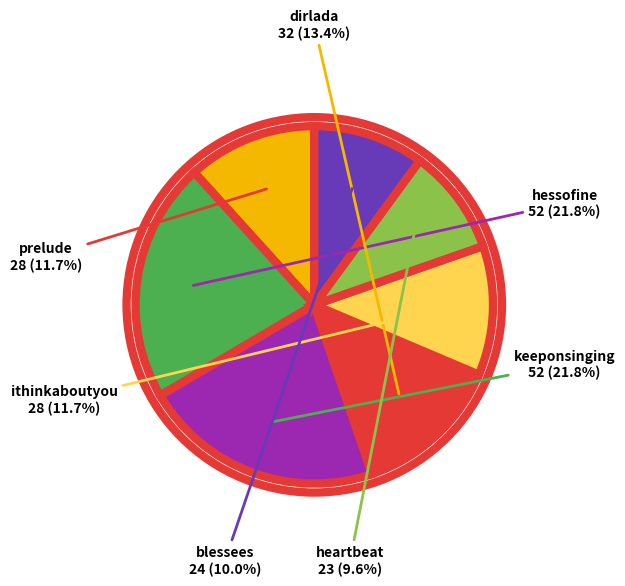

Does any single category account for the majority?

No